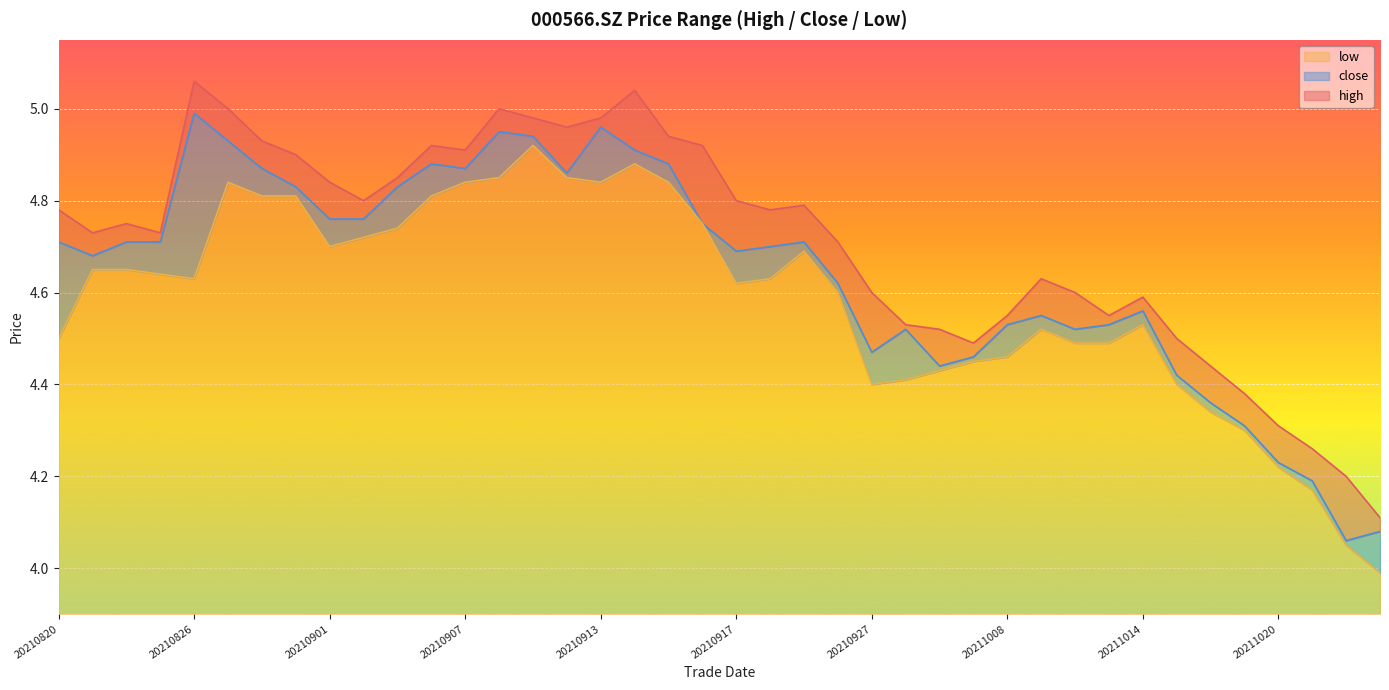

True or false: high and close cross at least once.

False